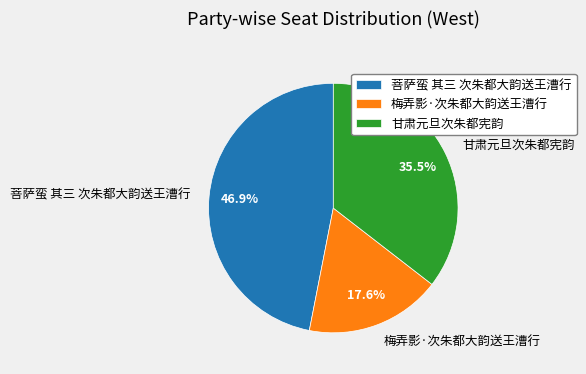

What percentage is the 菩萨蛮 其三 次朱都大韵送王漕行 slice, to the nearest percent?

47%